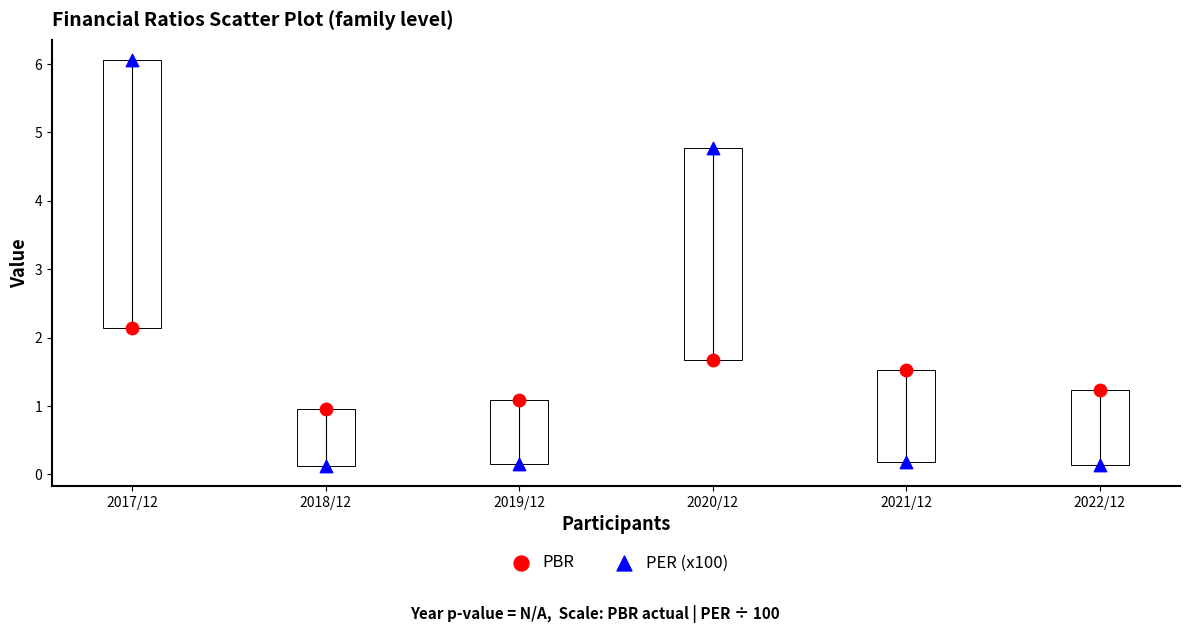

What are all the series names shown in the legend?

PBR, PER (x100)